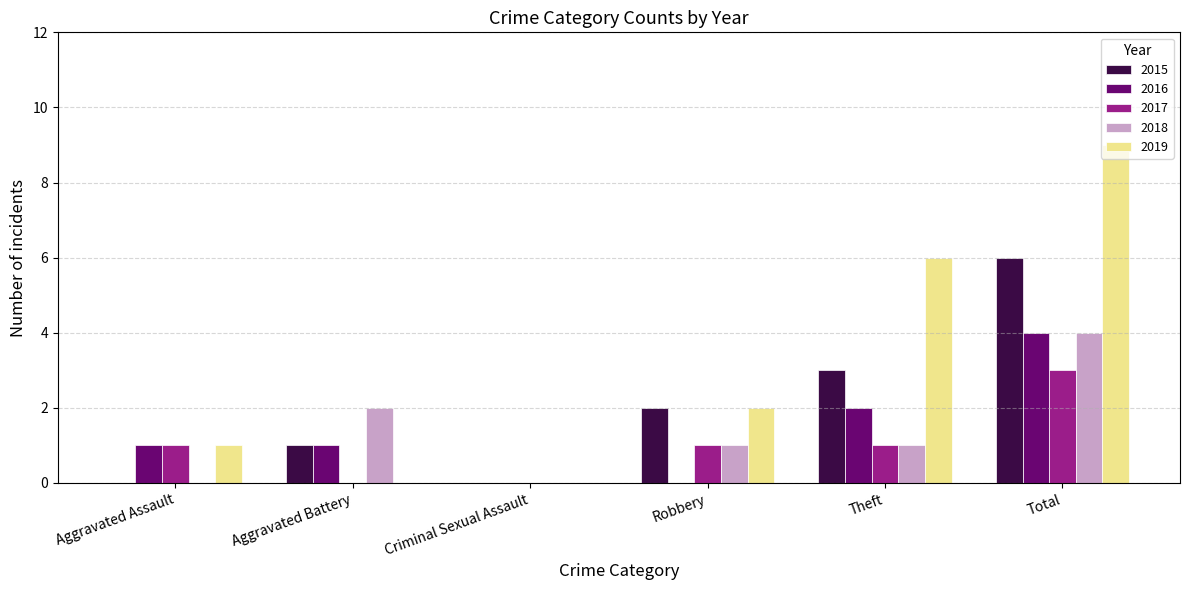

Reading left to right, extract all data points from this chart.

2015: 0	1	0	2	3	6
2016: 1	1	0	0	2	4
2017: 1	0	0	1	1	3
2018: 0	2	0	1	1	4
2019: 1	0	0	2	6	9